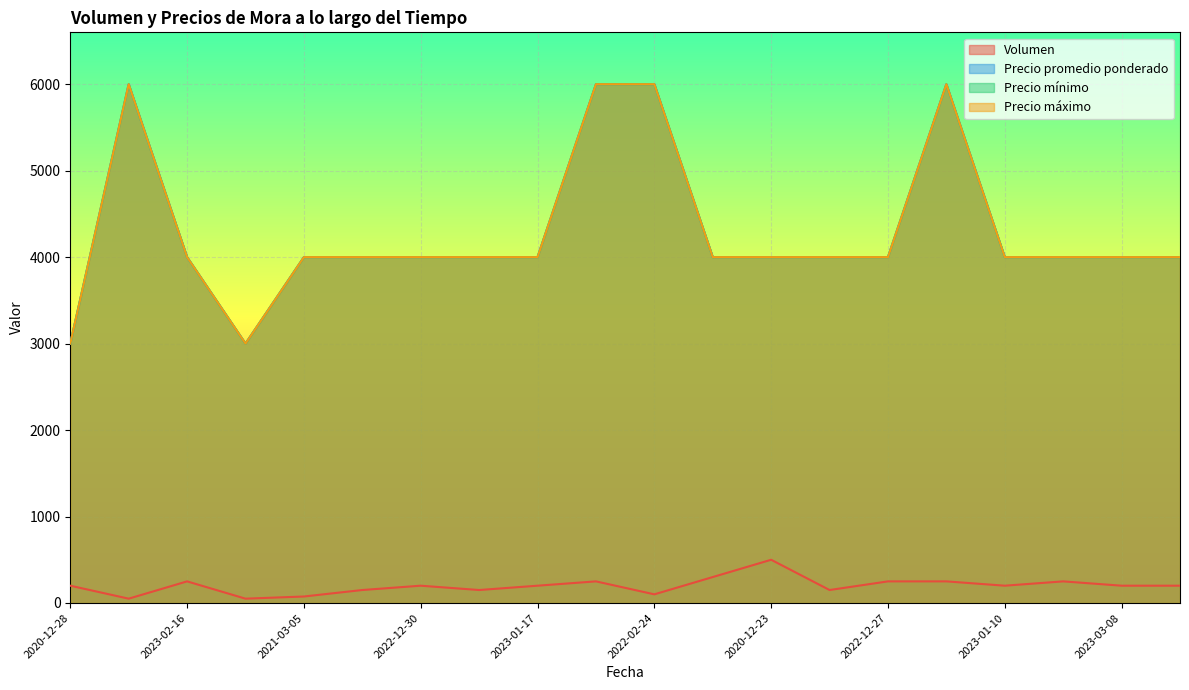

How many interior local peaks does the Precio promedio ponderado series have?

2